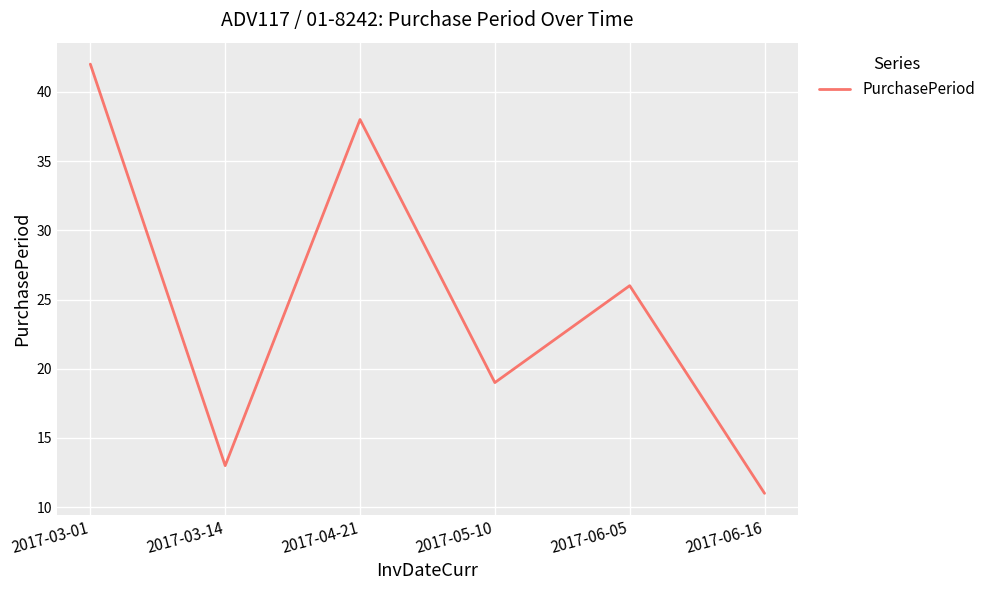

Rank the categories by value from highest to lowest.

2017-03-01, 2017-04-21, 2017-06-05, 2017-05-10, 2017-03-14, 2017-06-16